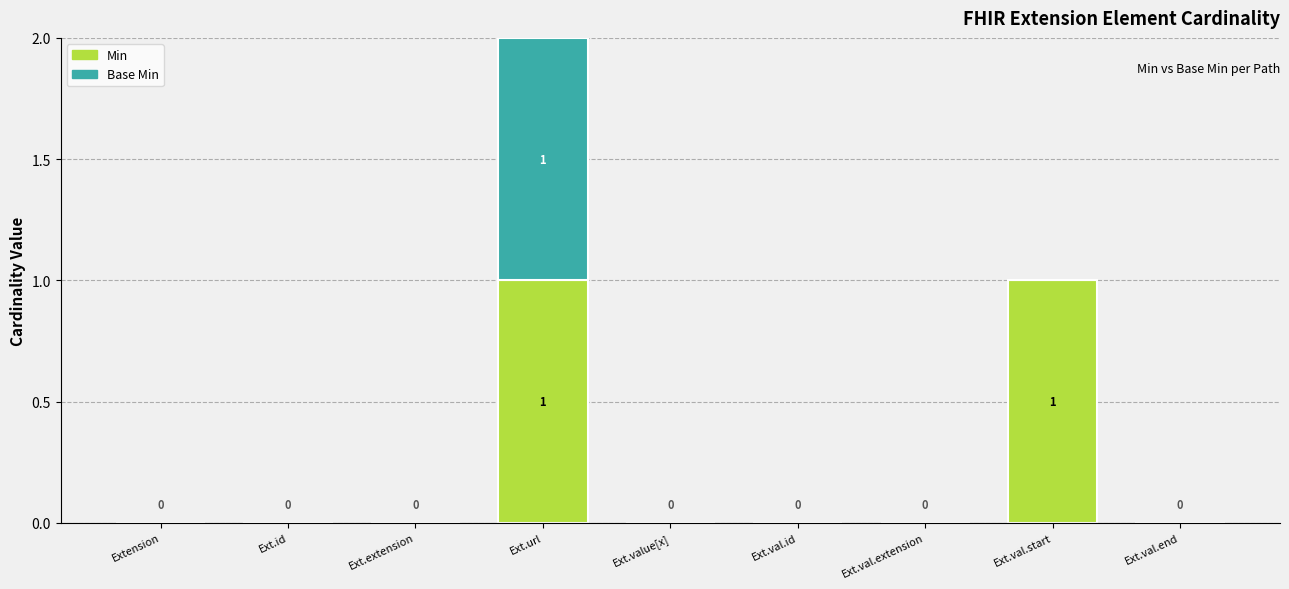

Is it true that Min equals 0 at Extension?

True